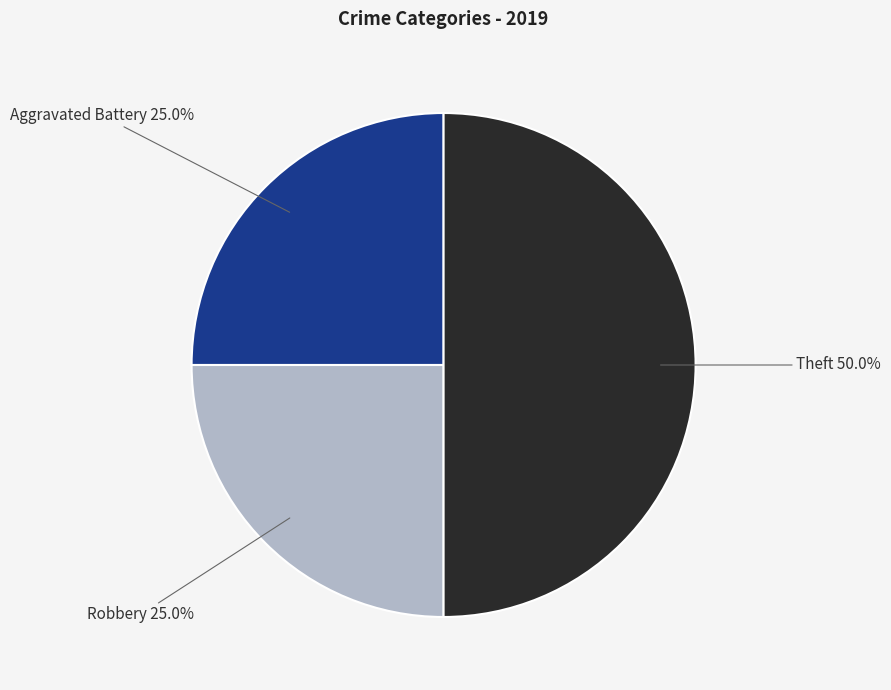

To the nearest percent, what portion does Theft represent?

50%